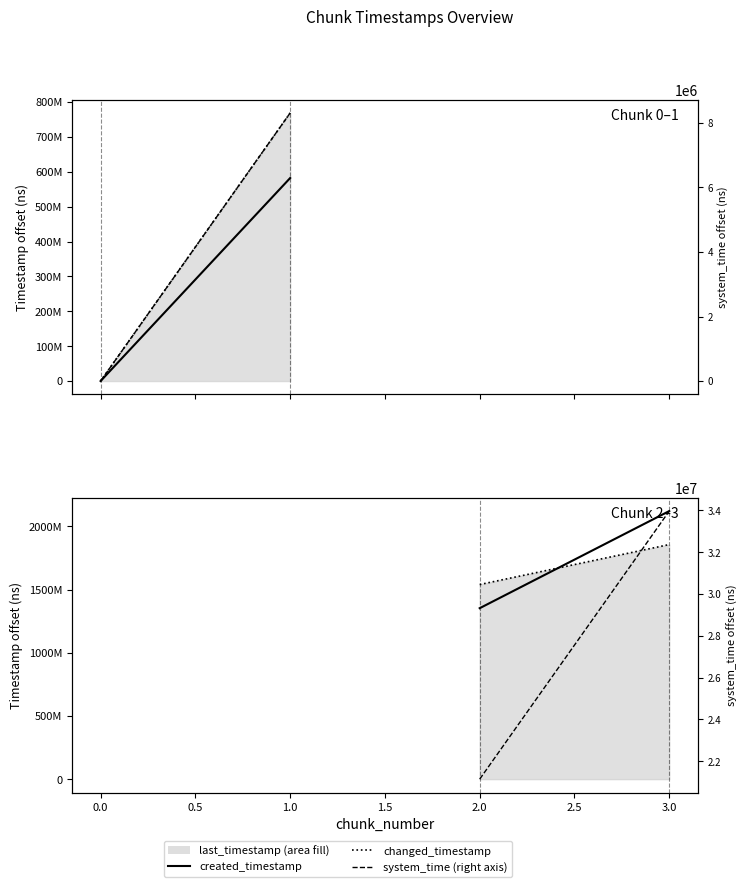

Which series has the widest spread of values?

created_timestamp